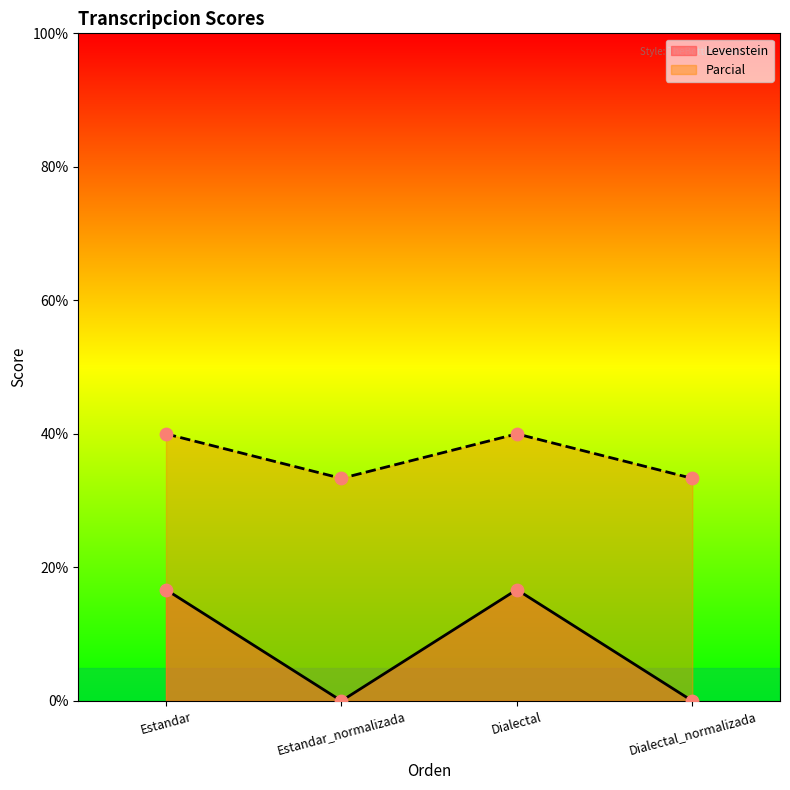

Which series has the largest total across all categories?

Parcial